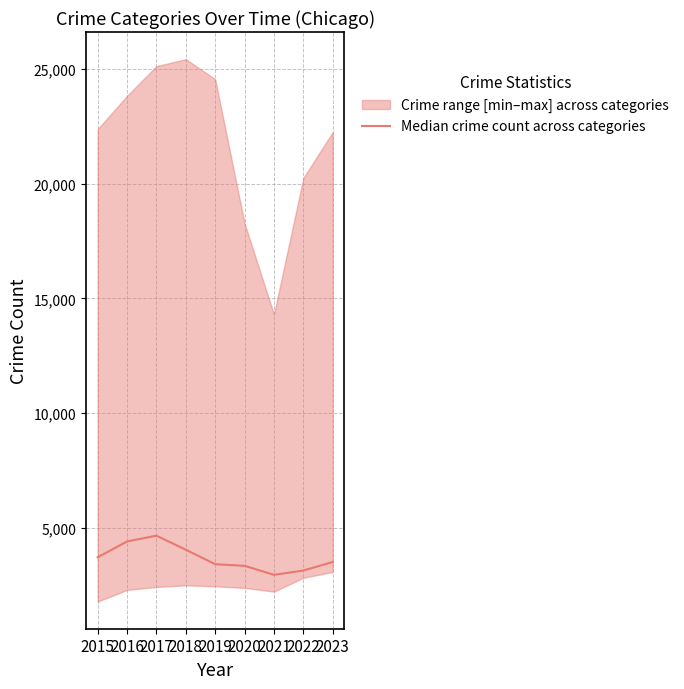

Reading right to left, extract all data points from this chart.

2023=3503.0	2022=3130.5	2021=2943.5	2020=3337.5	2019=3407.5	2018=4039.0	2017=4652.5	2016=4398.5	2015=3709.0